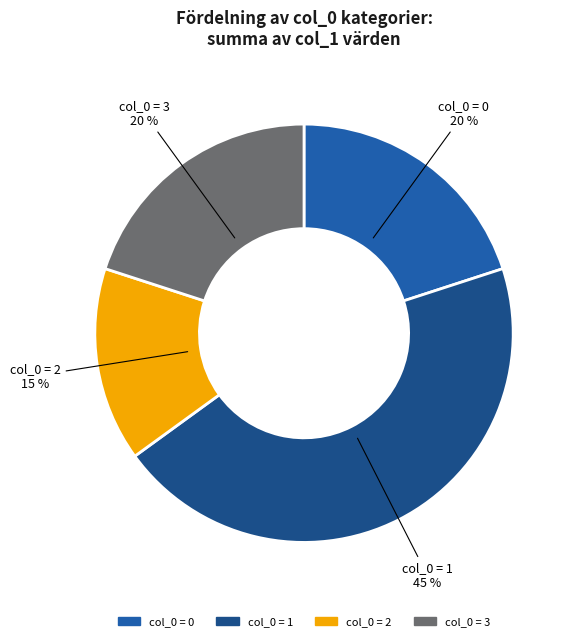

To the nearest percent, what is the average slice percentage?

25%